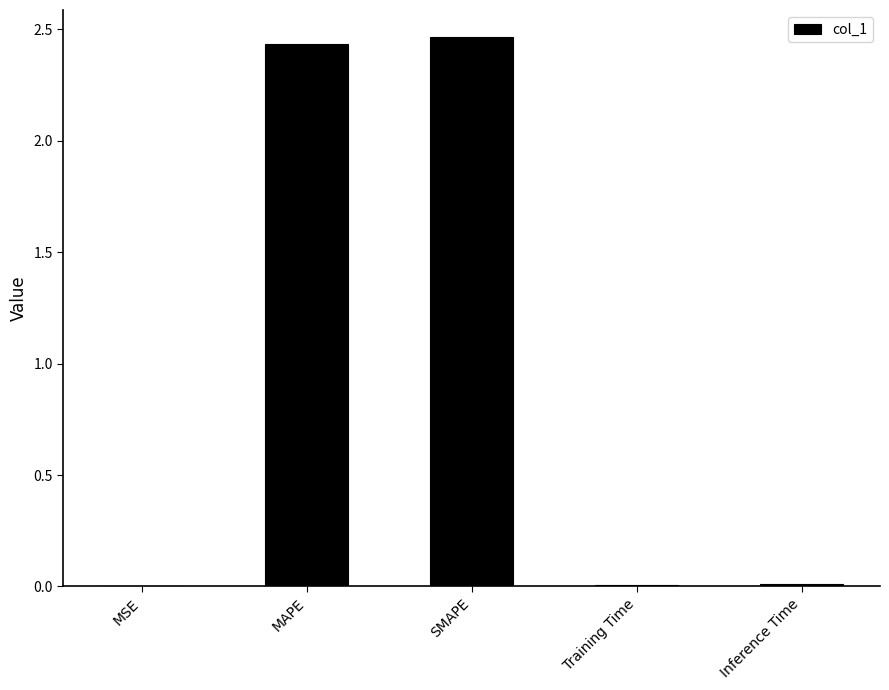

Which has a higher value, MAPE or Inference Time?

MAPE